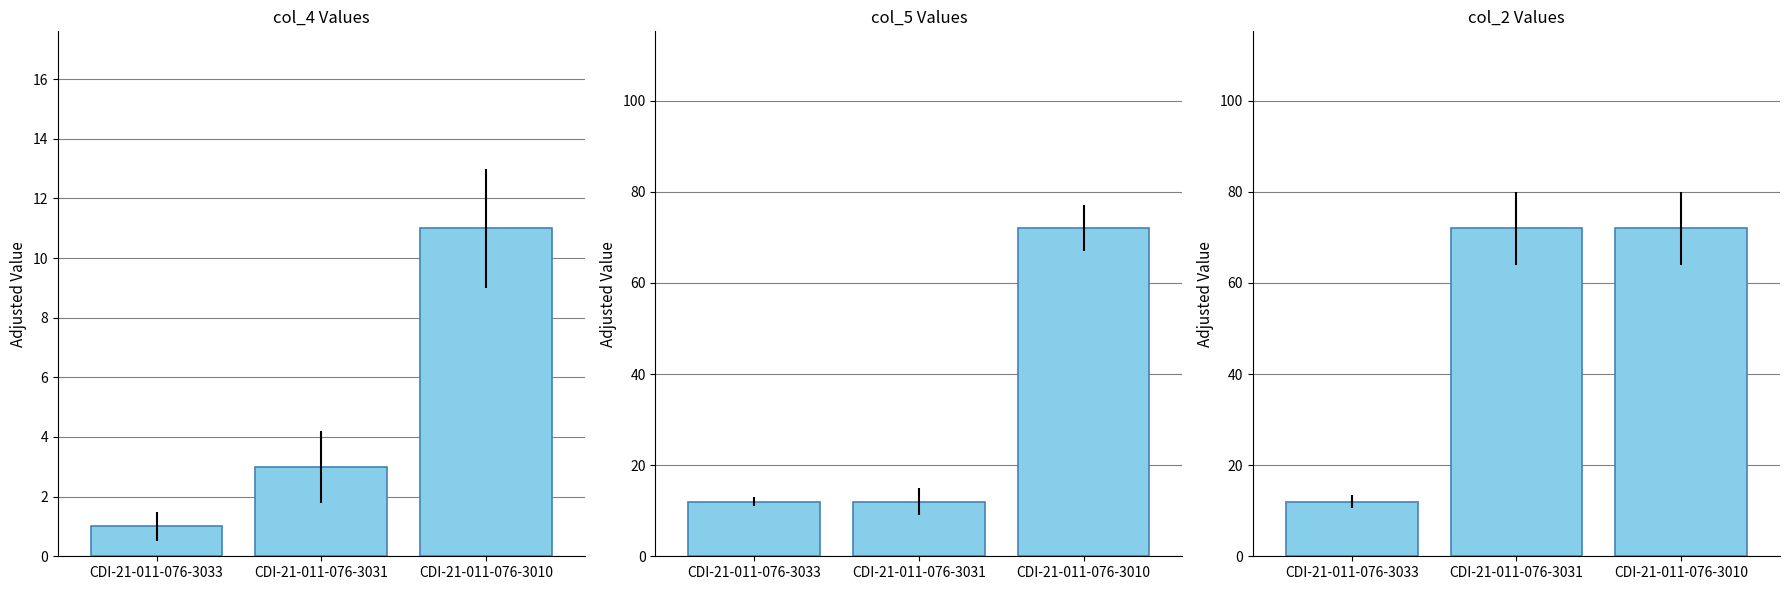

Is it true that col_4 equals 11 at CDI-21-011-076-3010?

True